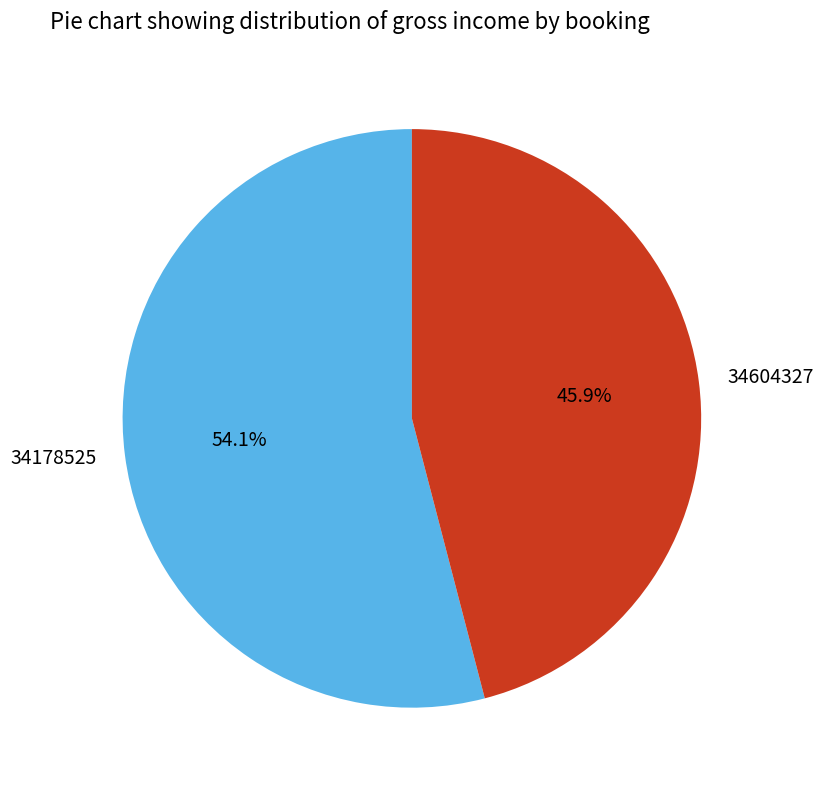

True or false: 34178525 accounts for 54% of the total.

True